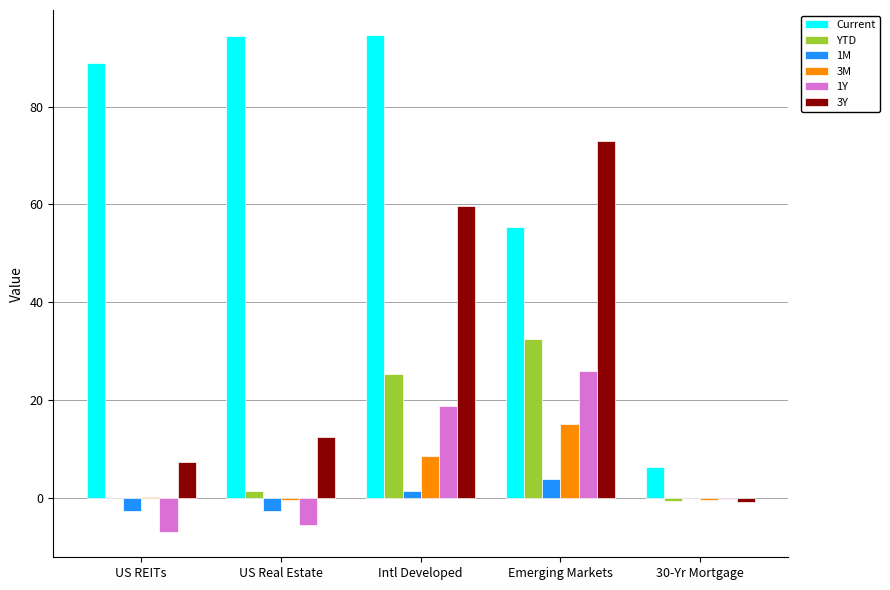

Which category has the highest value in the 3M series?

Emerging Markets